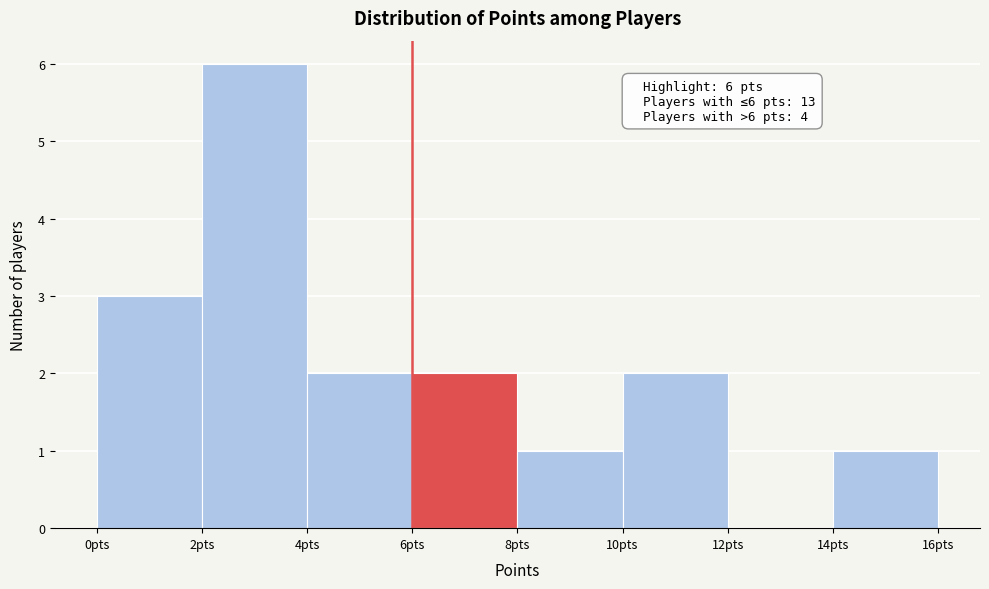

Which range on the x-axis has the tallest bar?

2 to 4